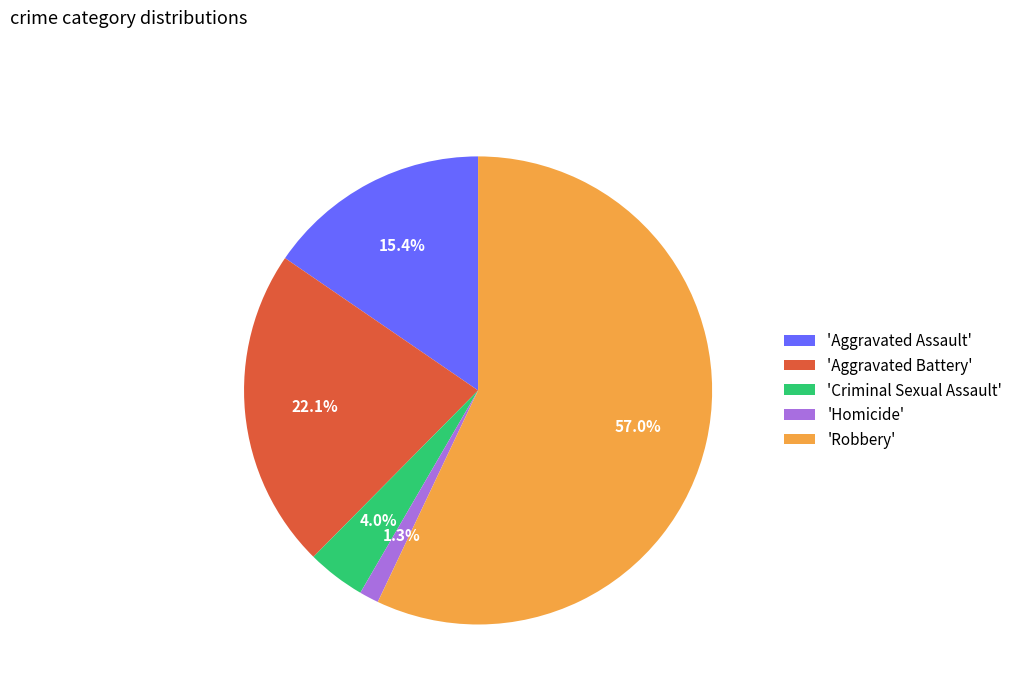

Rank the categories by value from lowest to highest.

'Homicide', 'Criminal Sexual Assault', 'Aggravated Assault', 'Aggravated Battery', 'Robbery'